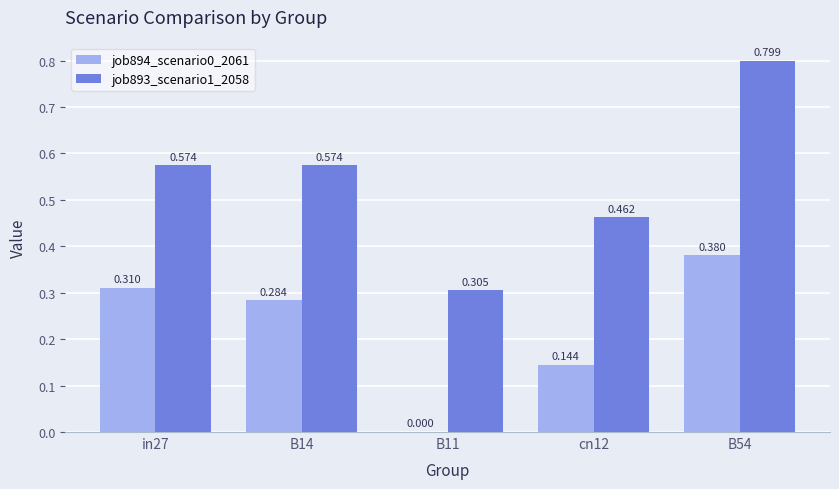

What is the highest value of the job893_scenario1_2058 series?

0.8